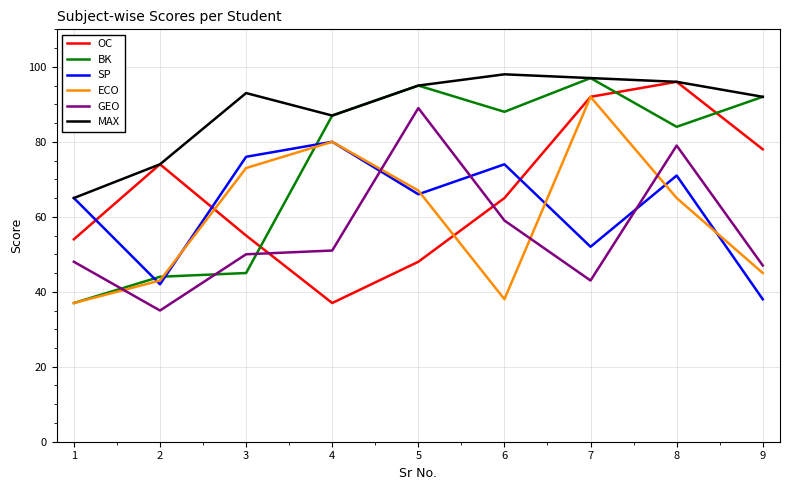

True or false: MAX and ECO intersect in this chart.

False